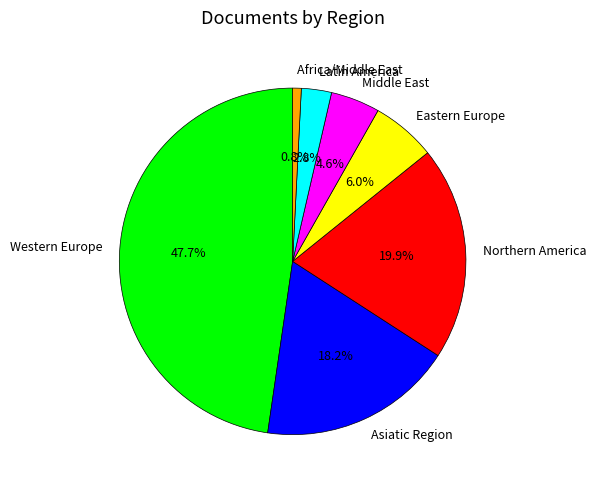

Does Latin America account for over 50% of the chart?

No